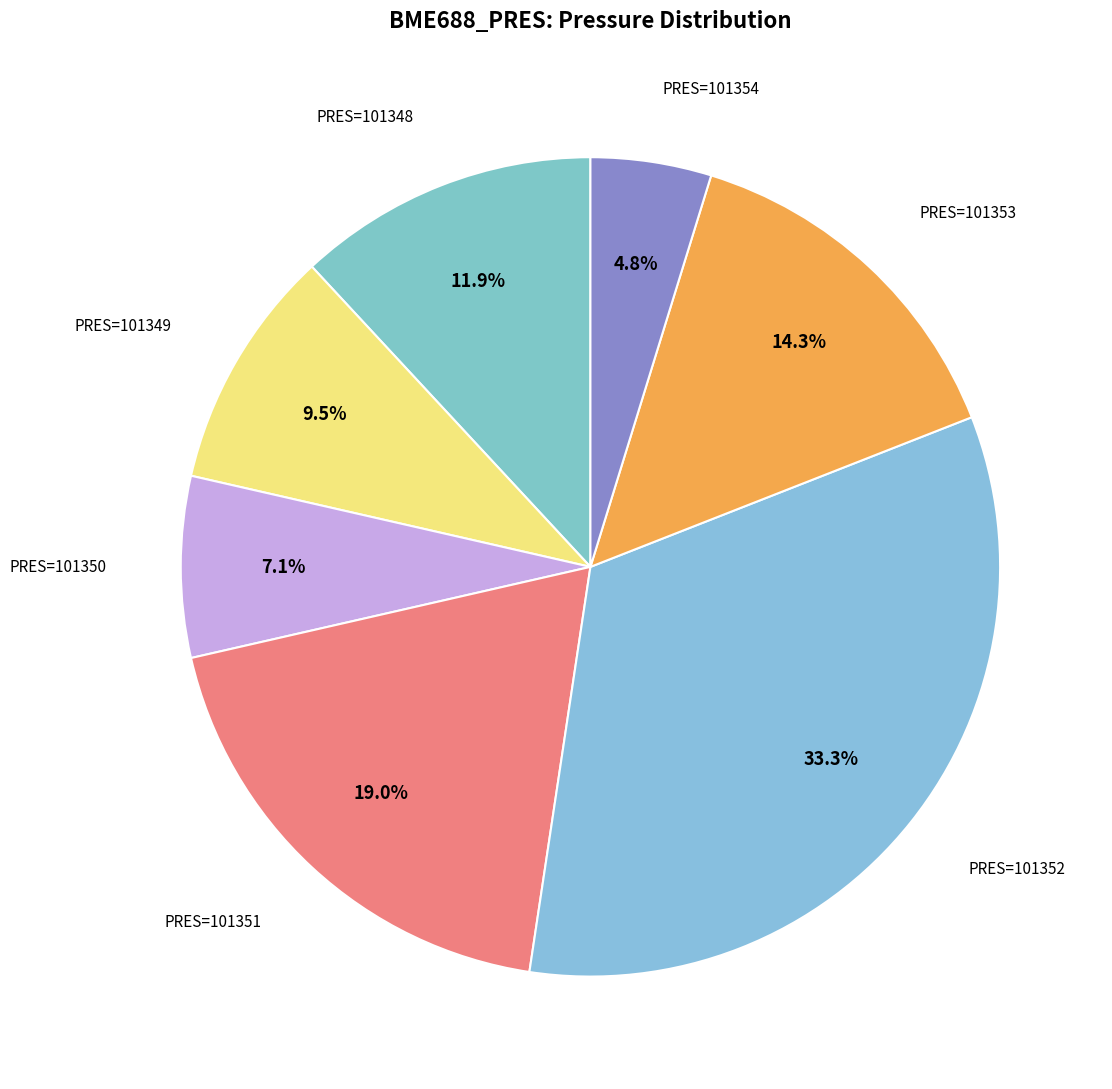

Rank the categories by value from lowest to highest.

101354, 101350, 101349, 101348, 101353, 101351, 101352